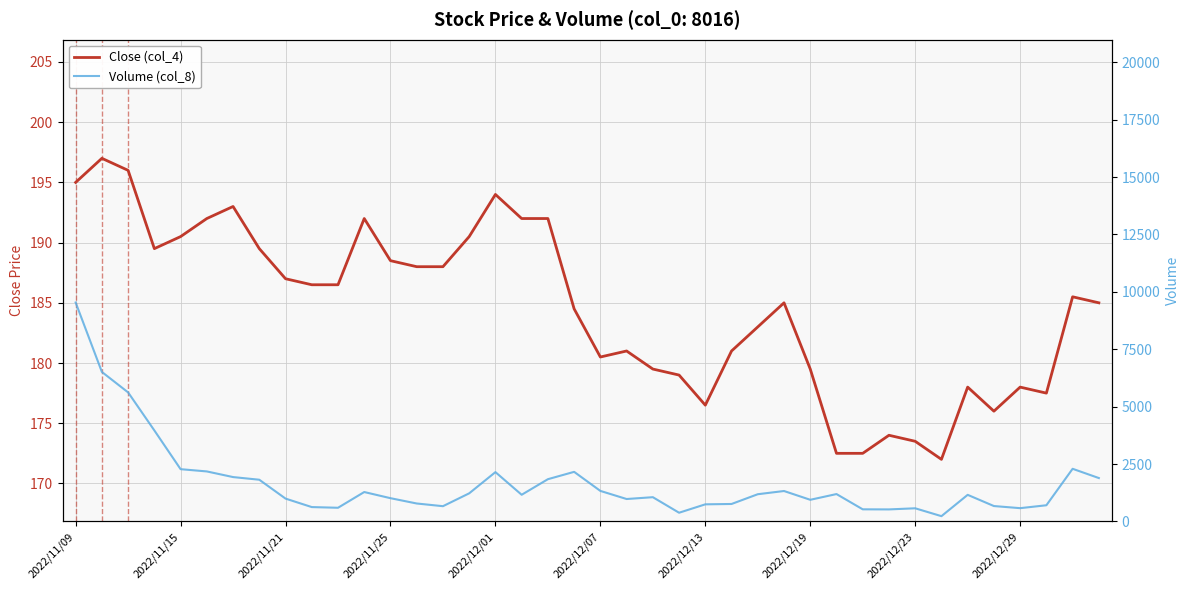

Where is the first local minimum for Volume (col_8)?

10